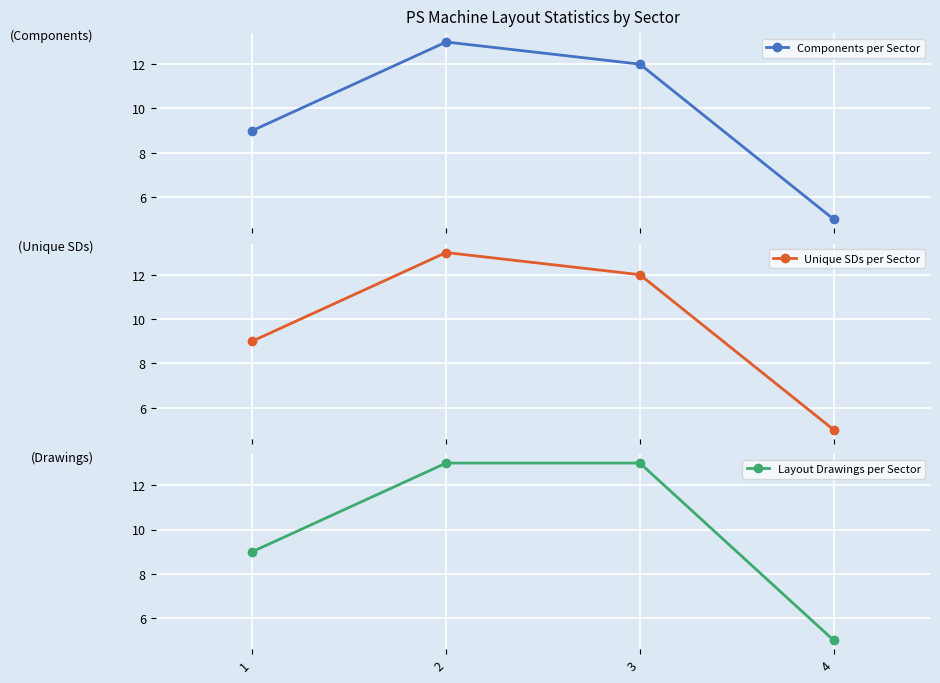

The Unique SDs per Sector series shows 5 at 1. True or false?

False